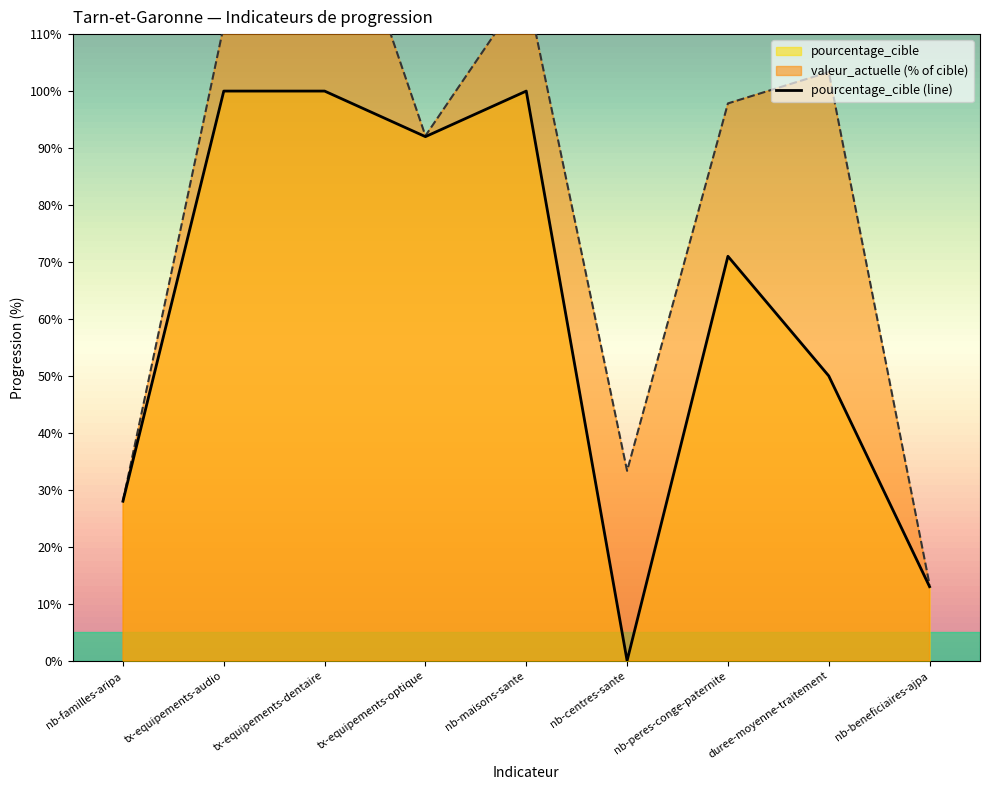

What position from the left is nb-peres-conge-paternite?

7